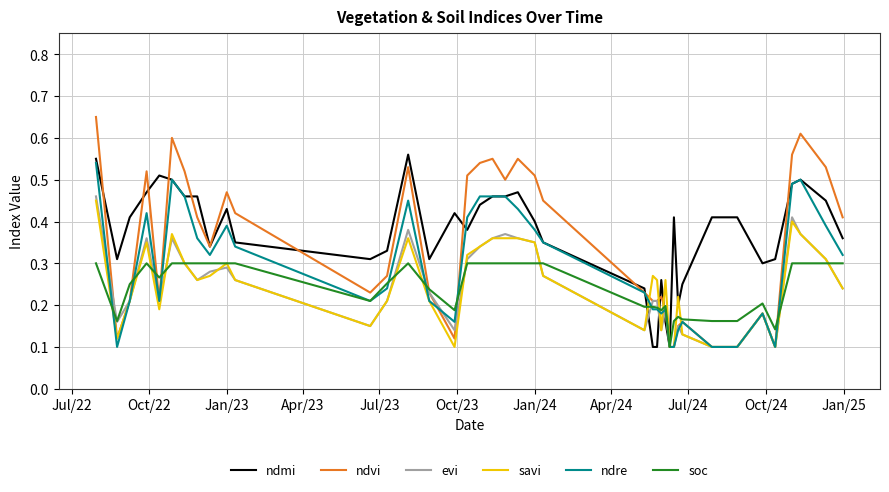

Which series has the largest range (max minus min)?

ndvi